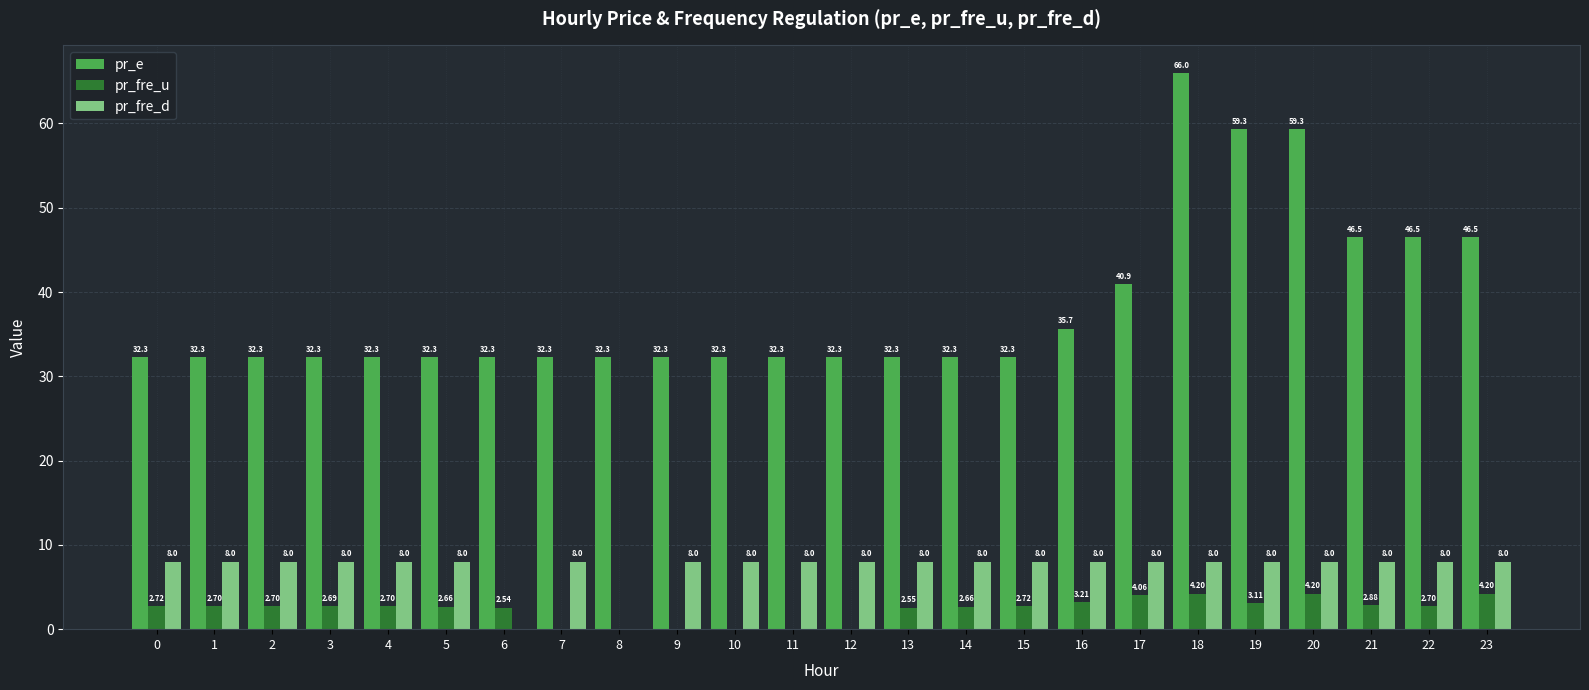

What is the average value of the pr_fre_d series?

7.3